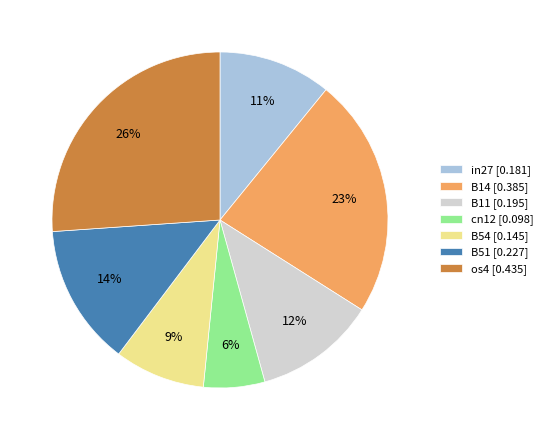

Between B51 [0.227] and cn12 [0.098], which is larger?

B51 [0.227]